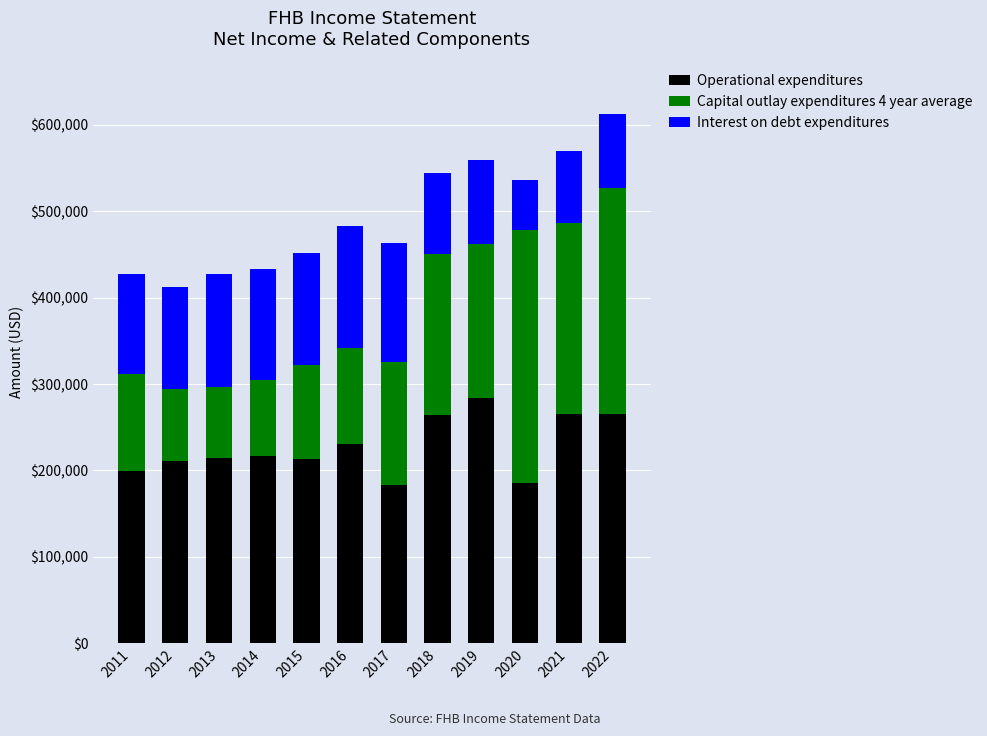

How many data points does each series have?

12